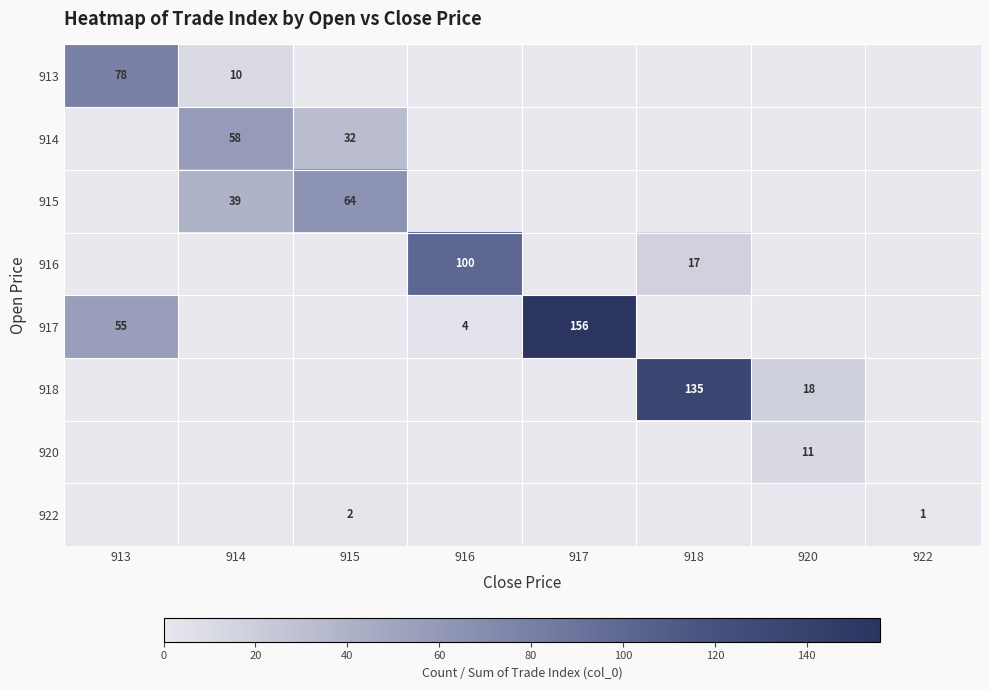

Count the row_0 values in the range 0 to 10.

7